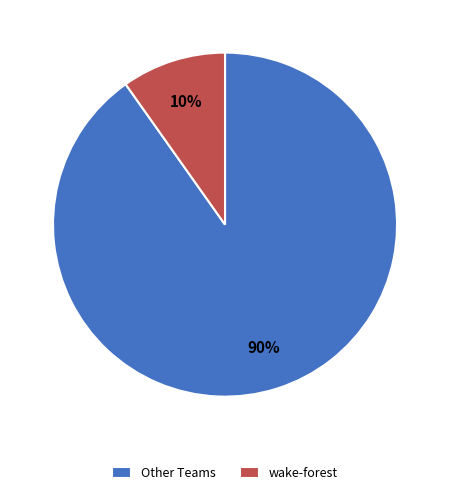

Count the number of slices in the pie.

2